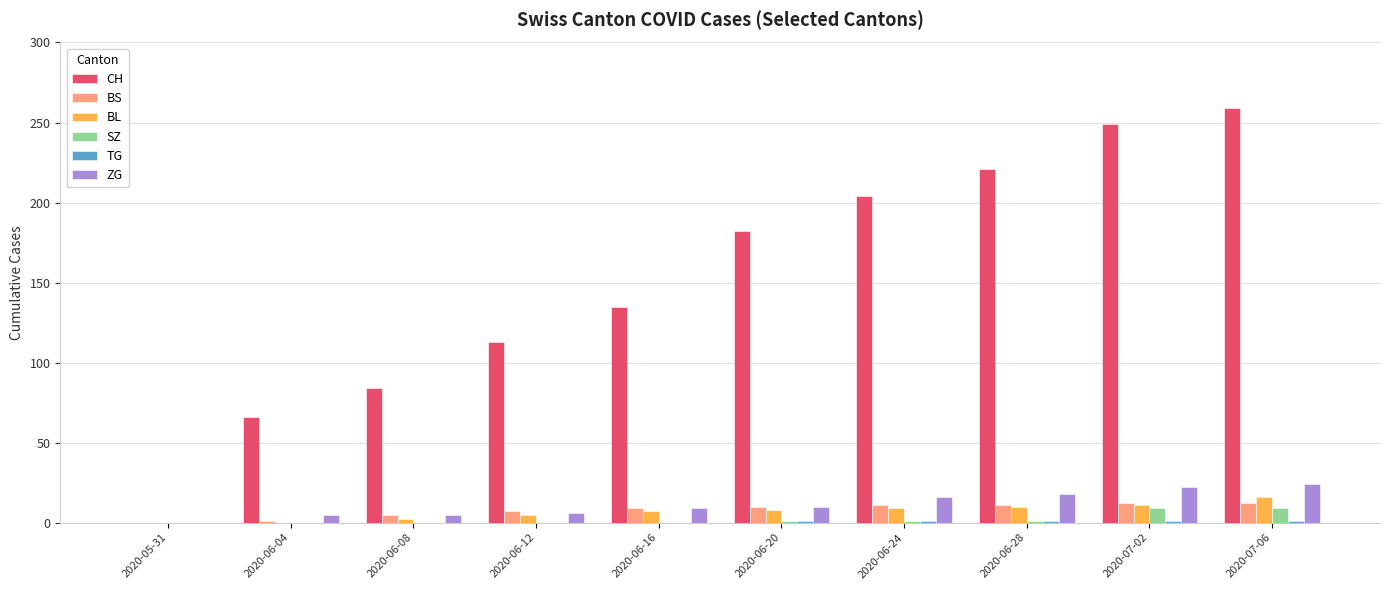

Count the number of data series in this chart.

6